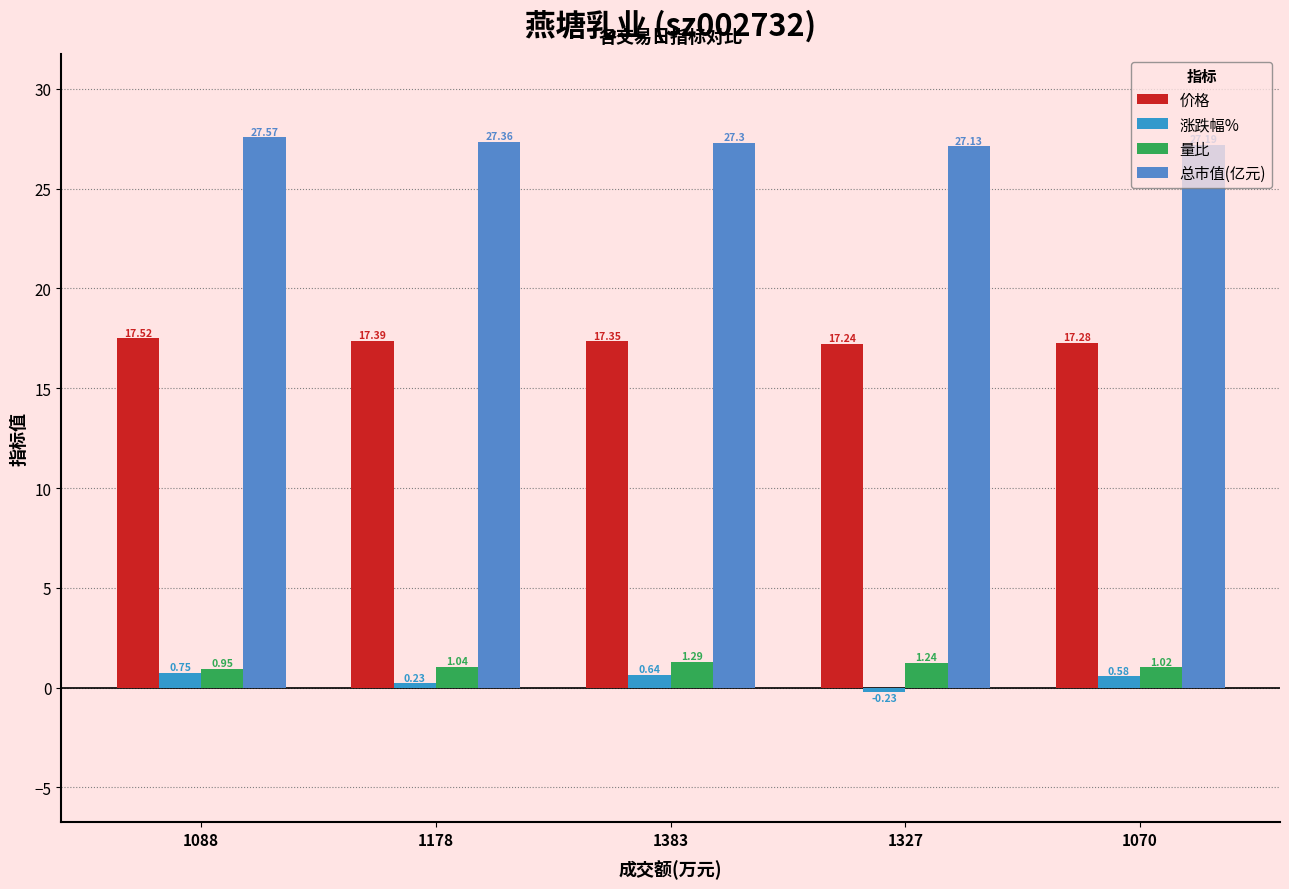

Reading left to right, list all the values displayed in this chart.

价格: 1088=17.5	1178=17.4	1383=17.4	1327=17.2	1070=17.3
涨跌幅%: 1088=0.8	1178=0.2	1383=0.6	1327=-0.2	1070=0.6
量比: 1088=0.9	1178=1.0	1383=1.3	1327=1.2	1070=1.0
总市值(亿元): 1088=27.6	1178=27.4	1383=27.3	1327=27.1	1070=27.2